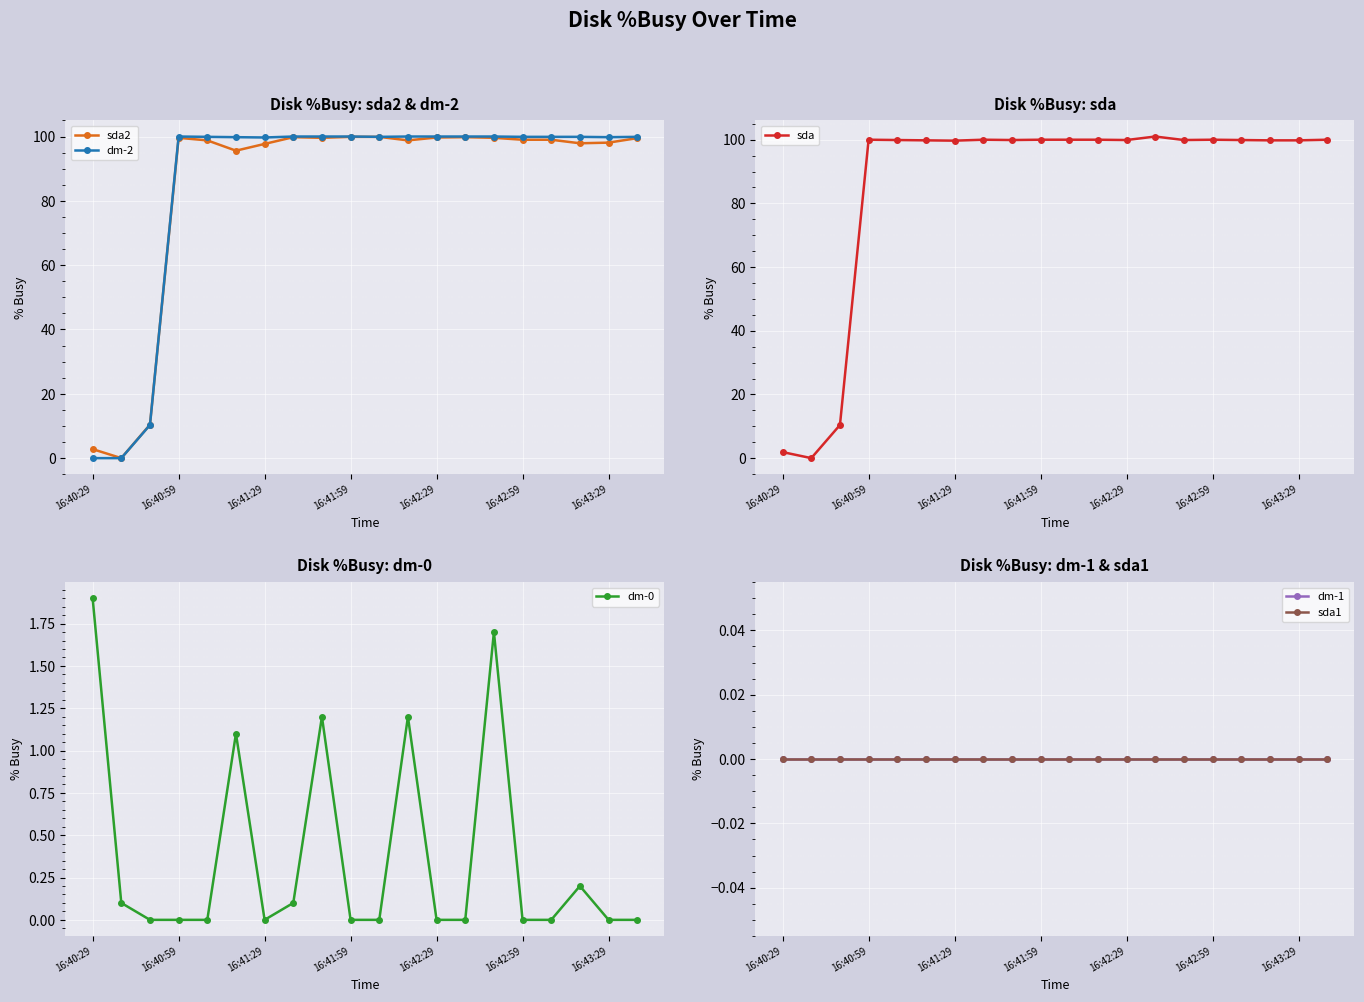

Reading left to right, list all the values displayed in this chart.

sda2: 2.8	0.0	10.4	99.6	98.8	95.6	97.7	99.8	99.6	99.9	99.9	98.8	99.7	99.8	99.6	99.0	99.0	97.9	98.1	99.5
dm-2: 0.0	0.0	10.3	100.0	99.9	99.8	99.7	100.0	100.0	100.0	99.9	100.0	100.0	100.0	100.0	99.9	99.9	99.9	99.8	99.9
sda: 1.9	0.0	10.4	100.0	99.9	99.8	99.7	100.0	99.9	100.0	100.0	100.0	99.9	101.0	99.9	100.0	99.9	99.8	99.8	100.0
dm-0: 1.9	0.1	0.0	0.0	0.0	1.1	0.0	0.1	1.2	0.0	0.0	1.2	0.0	0.0	1.7	0.0	0.0	0.2	0.0	0.0
dm-1: 0.0	0.0	0.0	0.0	0.0	0.0	0.0	0.0	0.0	0.0	0.0	0.0	0.0	0.0	0.0	0.0	0.0	0.0	0.0	0.0
sda1: 0.0	0.0	0.0	0.0	0.0	0.0	0.0	0.0	0.0	0.0	0.0	0.0	0.0	0.0	0.0	0.0	0.0	0.0	0.0	0.0